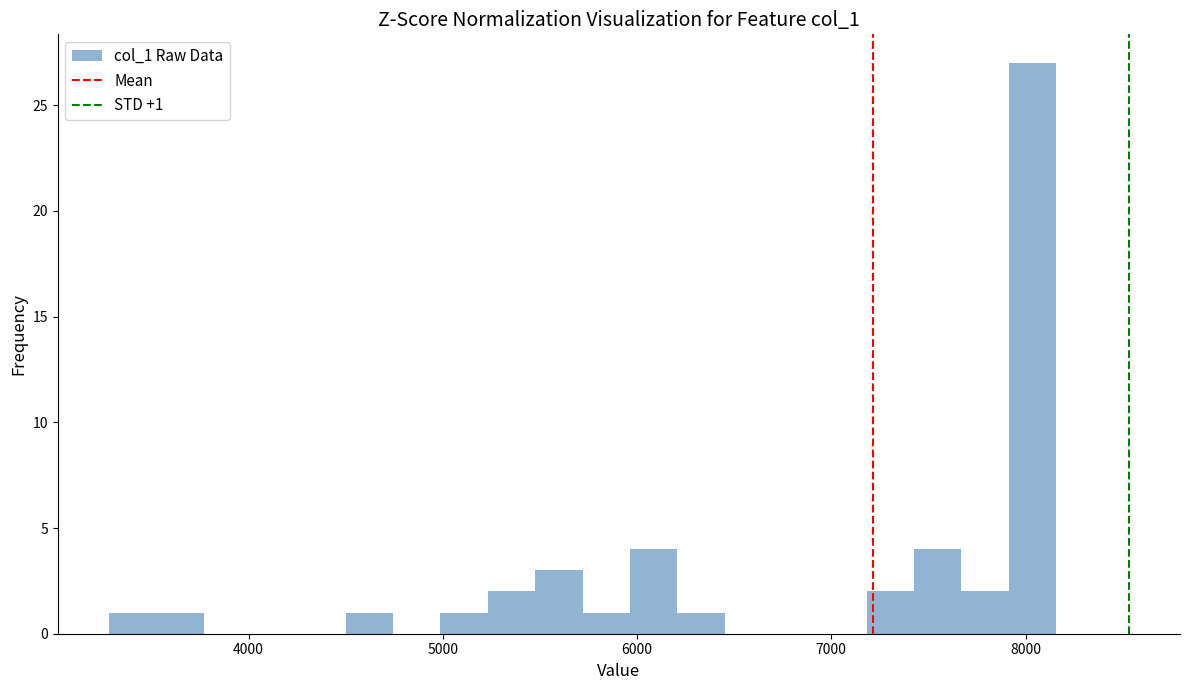

Around what value on the x-axis is the tallest bar? Give the approximate position of its centre, as read against the axis.

8000